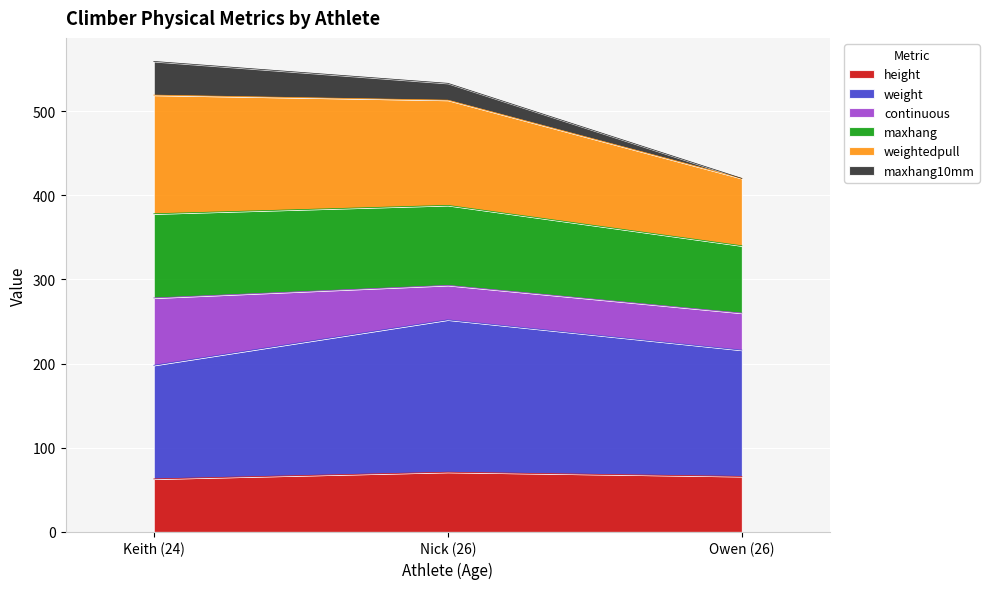

How many values in the height series exceed 66?

1